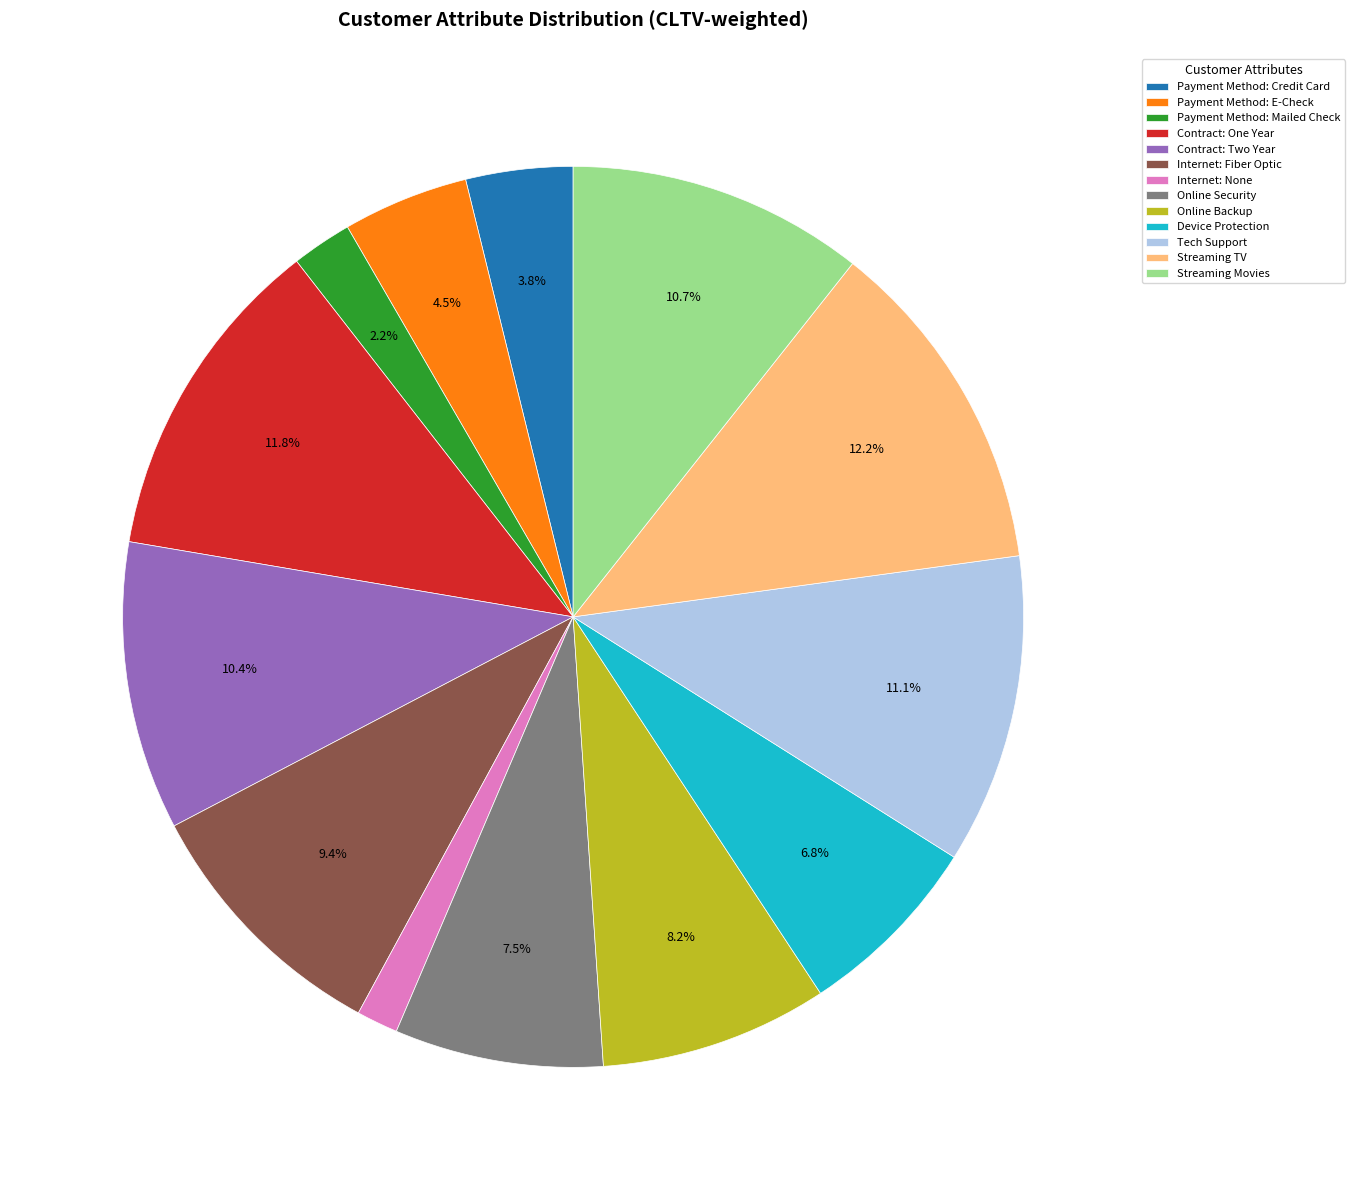

What is the smallest slice in the pie chart?

Internet: None